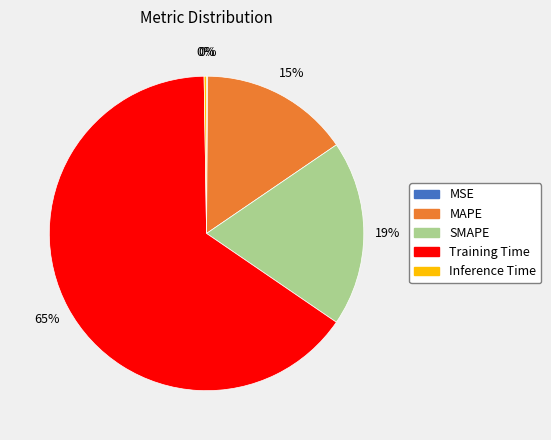

Which category has the biggest portion of the pie?

Training Time